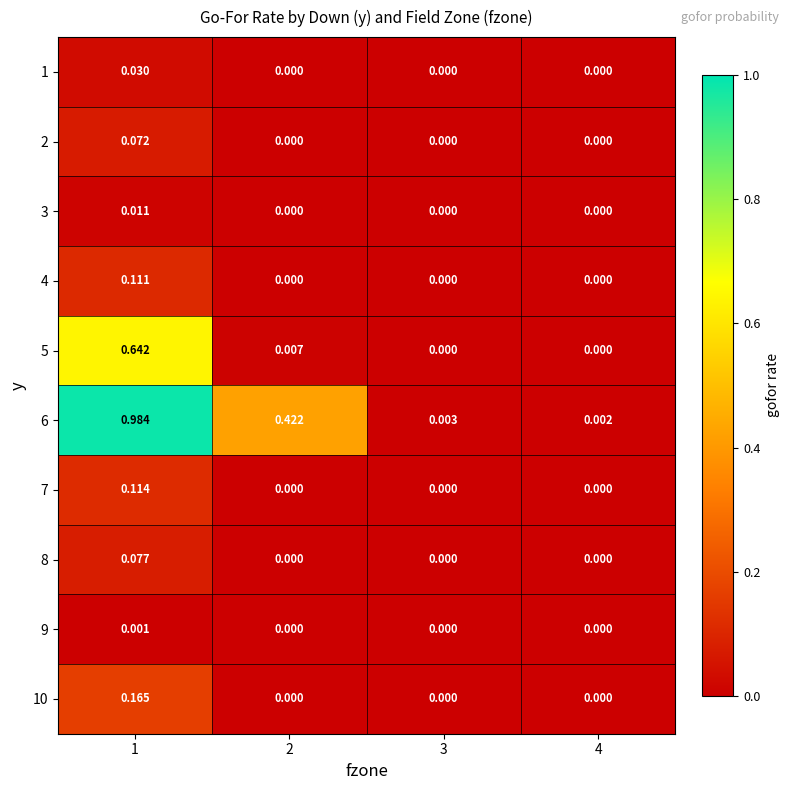

Is the value of 7 at 1 greater than the value of 1 at 2?

Yes